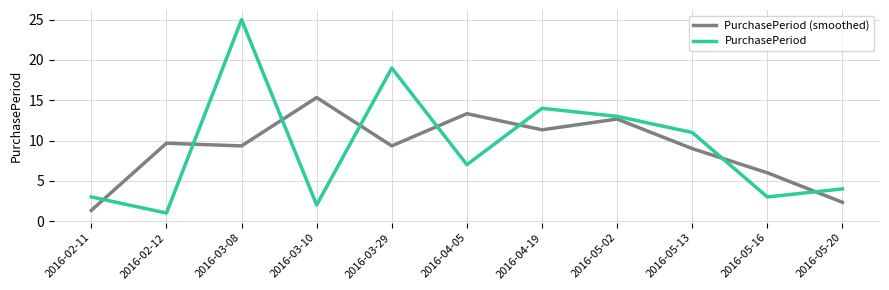

Is the value of PurchasePeriod (smoothed) at 2016-05-16 greater than the value of PurchasePeriod at 2016-05-13?

No